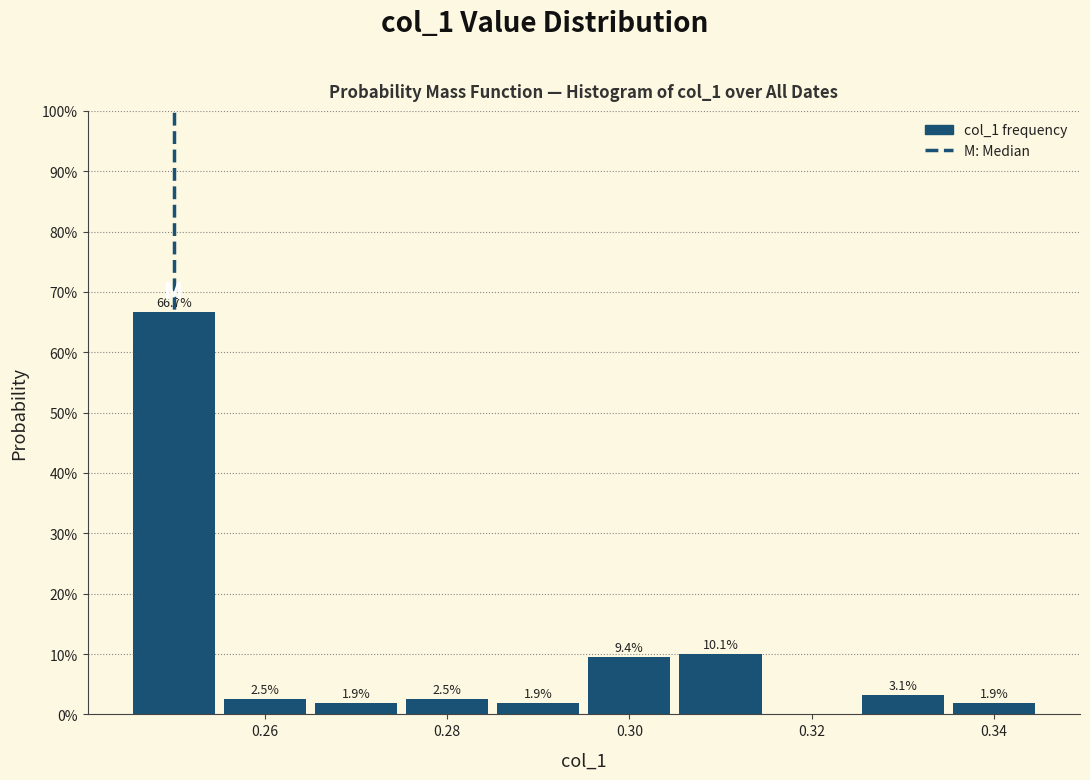

Over which range of the x-axis is the bar tallest?

0.245 to 0.255